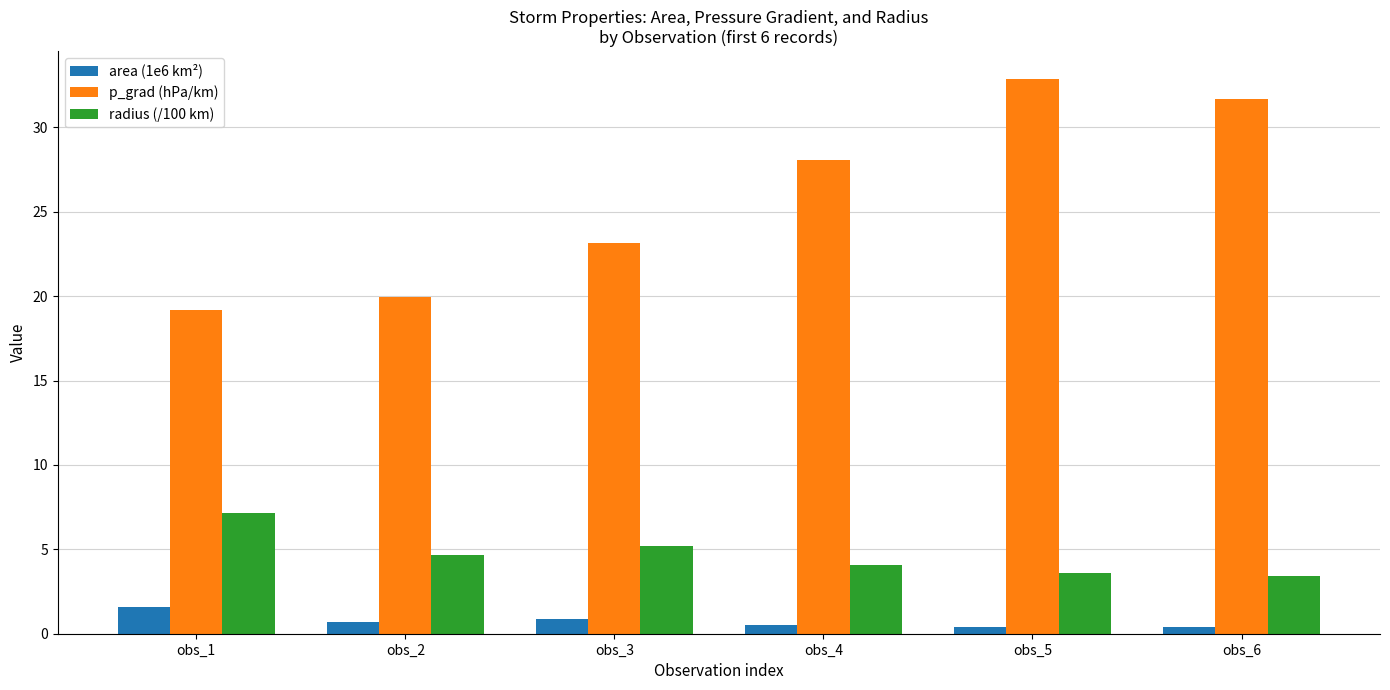

Which series has the largest range (max minus min)?

p_grad (hPa/km)